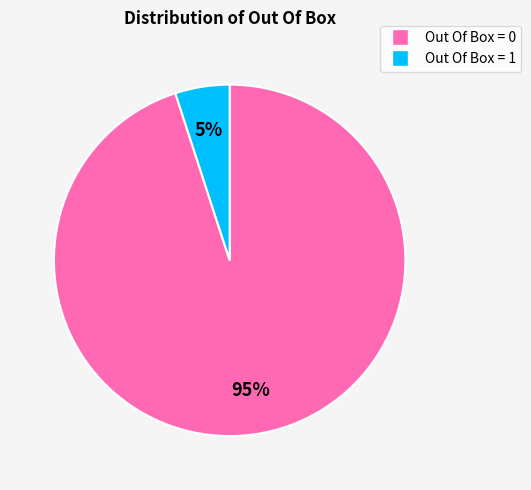

Is the sum of Out Of Box = 1 and Out Of Box = 0 greater than half?

Yes